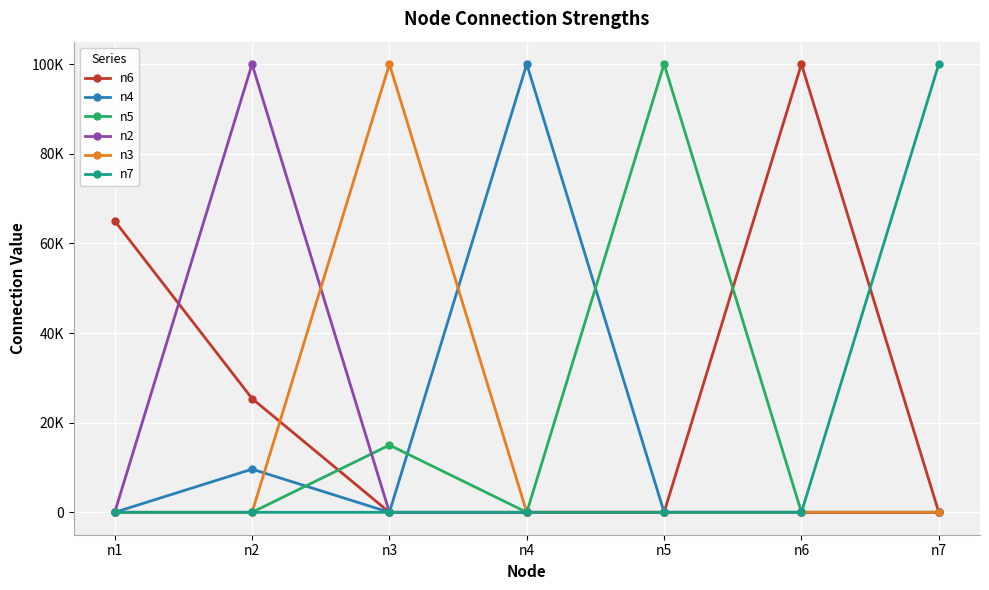

Does the chart have visible grid lines?

Yes